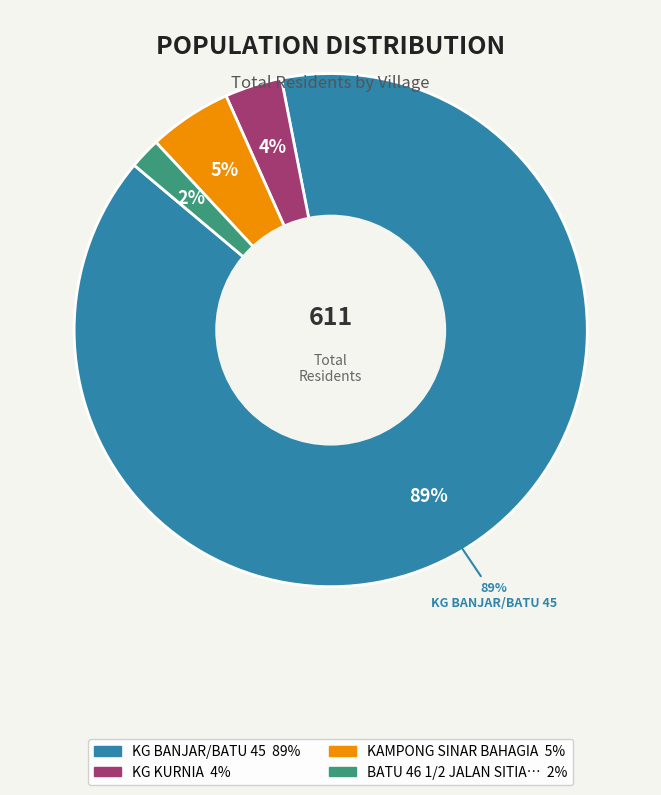

What is the largest slice in the pie chart?

KG BANJAR/BATU 45